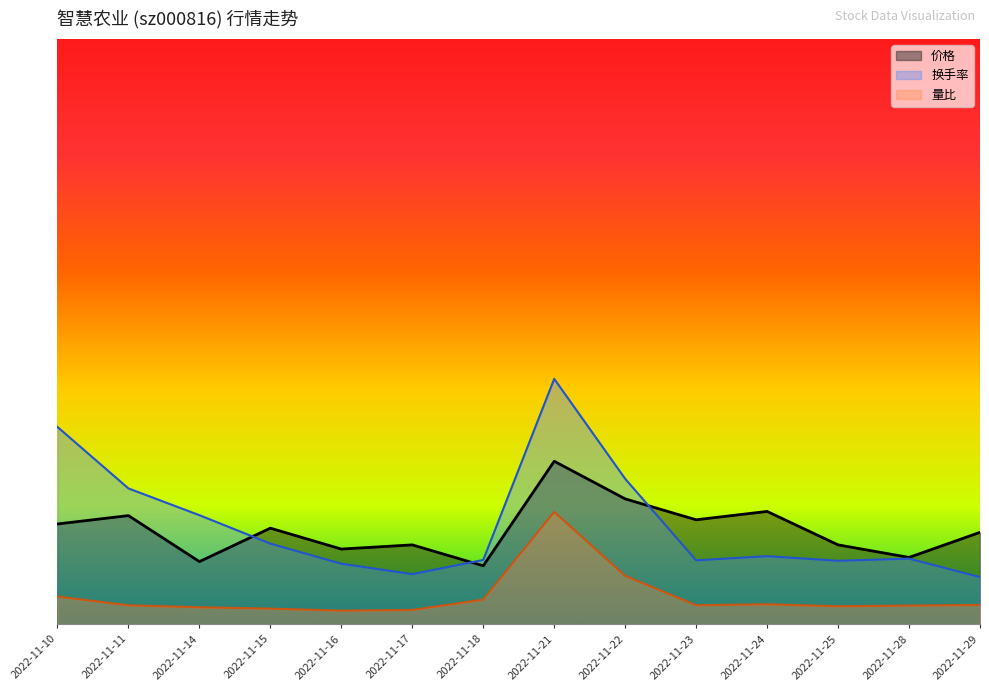

What value does the 量比 series have at 2022-11-22?

0.6